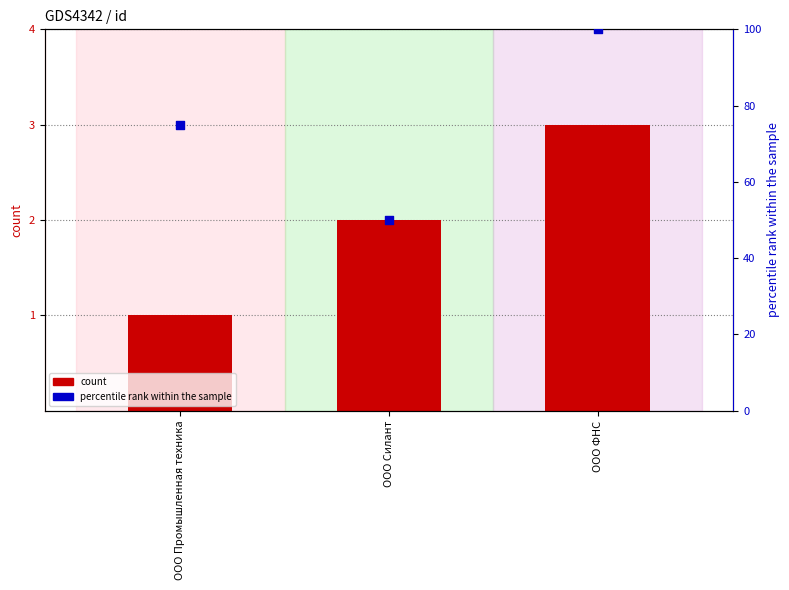

Which series reaches the maximum Y coordinate?

percentile rank within the sample